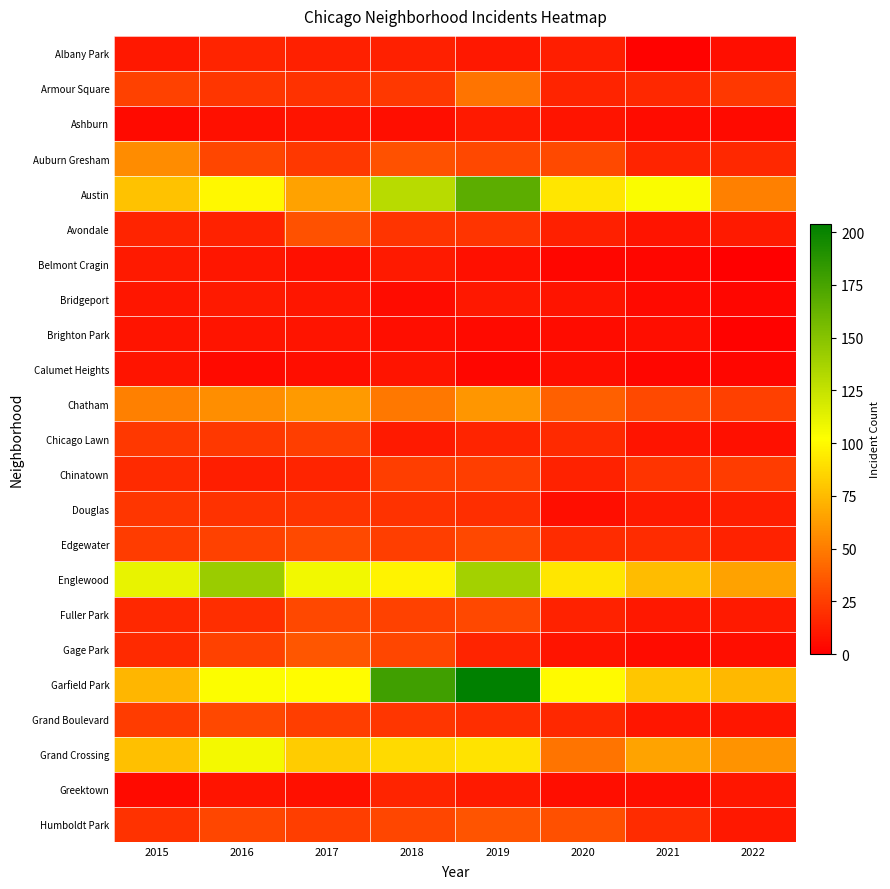

Reading left to right, extract all data points from this chart.

Albany Park: 2015=10	2016=15	2017=13	2018=13	2019=10	2020=12	2021=1	2022=6
Armour Square: 2015=27	2016=22	2017=20	2018=23	2019=47	2020=15	2021=16	2022=23
Ashburn: 2015=4	2016=7	2017=8	2018=6	2019=11	2020=8	2021=5	2022=4
Auburn Gresham: 2015=56	2016=28	2017=23	2018=33	2019=29	2020=30	2021=15	2022=16
Austin: 2015=78	2016=99	2017=65	2018=130	2019=167	2020=92	2021=104	2022=51
Avondale: 2015=15	2016=14	2017=33	2018=21	2019=21	2020=13	2021=8	2022=11
Belmont Cragin: 2015=11	2016=9	2017=7	2018=11	2019=7	2020=3	2021=3	2022=0
Bridgeport: 2015=9	2016=11	2017=9	2018=5	2019=10	2020=8	2021=4	2022=3
Brighton Park: 2015=8	2016=8	2017=8	2018=6	2019=4	2020=5	2021=6	2022=1
Calumet Heights: 2015=8	2016=4	2017=6	2018=8	2019=3	2020=6	2021=3	2022=3
Chatham: 2015=51	2016=57	2017=62	2018=48	2019=60	2020=39	2021=30	2022=26
Chicago Lawn: 2015=23	2016=23	2017=25	2018=11	2019=15	2020=17	2021=8	2022=7
Chinatown: 2015=17	2016=12	2017=15	2018=25	2019=25	2020=14	2021=21	2022=24
Douglas: 2015=22	2016=20	2017=21	2018=20	2019=19	2020=6	2021=11	2022=12
Edgewater: 2015=24	2016=27	2017=30	2018=25	2019=29	2020=18	2021=18	2022=14
Englewood: 2015=111	2016=142	2017=107	2018=98	2019=138	2020=92	2021=75	2022=65
Fuller Park: 2015=16	2016=19	2017=29	2018=27	2019=29	2020=14	2021=10	2022=11
Gage Park: 2015=17	2016=27	2017=35	2018=28	2019=15	2020=8	2021=5	2022=6
Garfield Park: 2015=73	2016=103	2017=101	2018=178	2019=204	2020=100	2021=79	2022=74
Grand Boulevard: 2015=24	2016=29	2017=25	2018=22	2019=19	2020=16	2021=9	2022=9
Grand Crossing: 2015=77	2016=106	2017=82	2018=87	2019=91	2020=47	2021=66	2022=59
Greektown: 2015=4	2016=8	2017=7	2018=15	2019=11	2020=6	2021=6	2022=9
Humboldt Park: 2015=20	2016=28	2017=25	2018=28	2019=34	2020=32	2021=18	2022=10